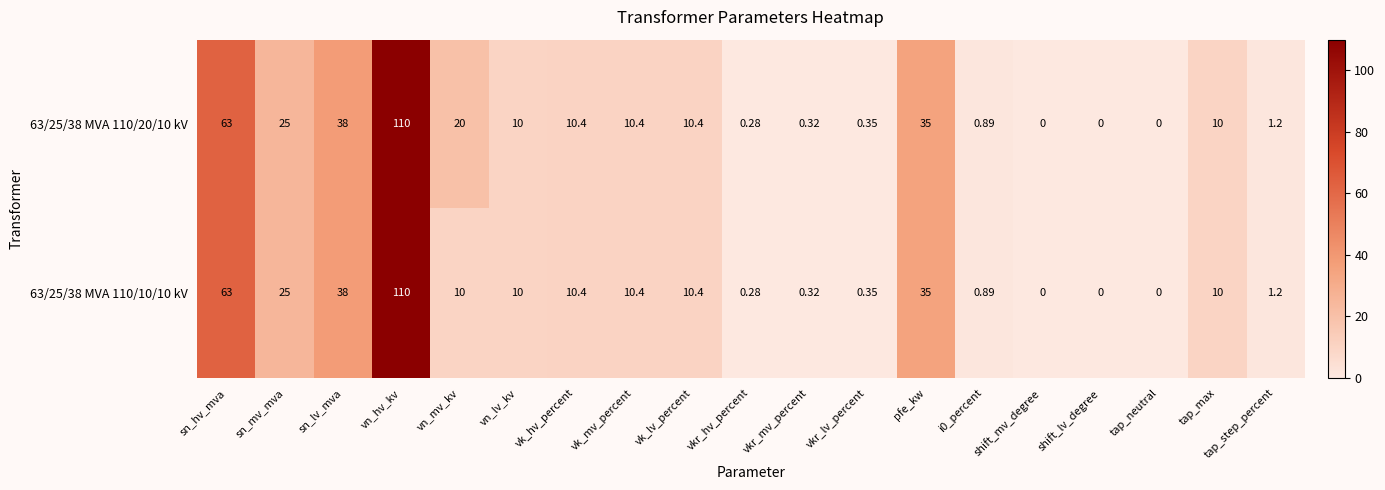

Is the value of 63/25/38 MVA 110/20/10 kV at tap_max greater than the value of 63/25/38 MVA 110/10/10 kV at i0_percent?

Yes